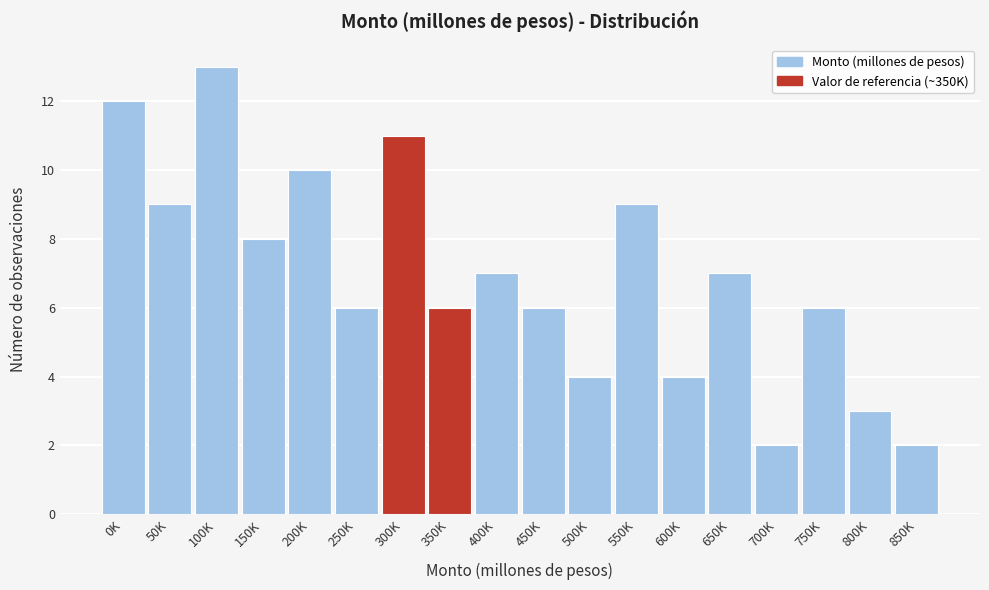

Reading right to left, what are all the values shown in this chart?

850K=2	800K=3	750K=6	700K=2	650K=7	600K=4	550K=9	500K=4	450K=6	400K=7	350K=6	300K=11	250K=6	200K=10	150K=8	100K=13	50K=9	0K=12